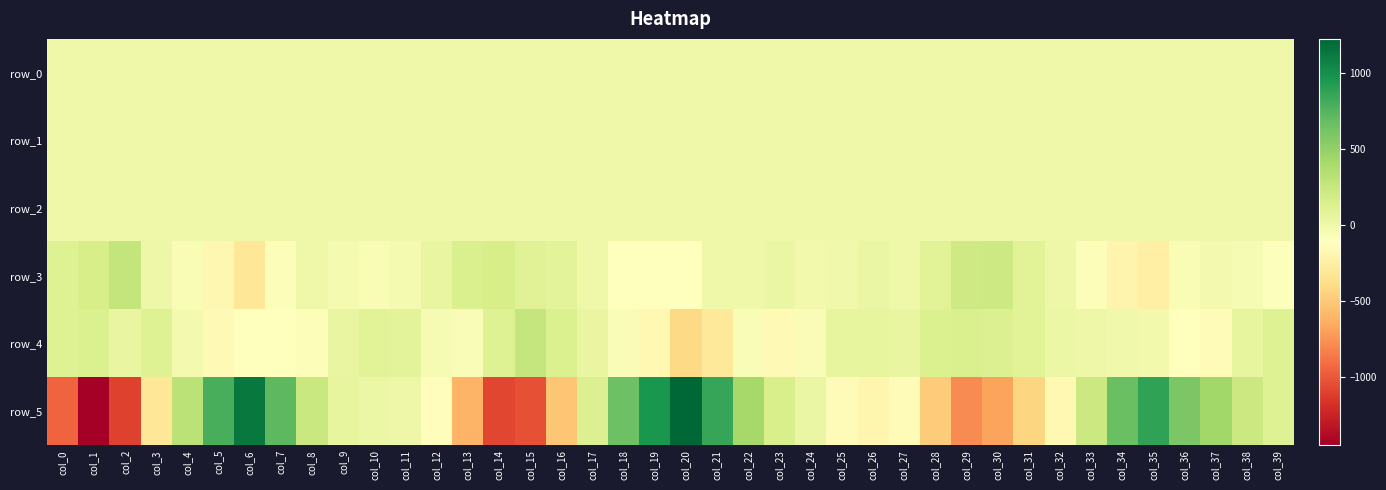

What is the average value of the row_5 series?

15.2